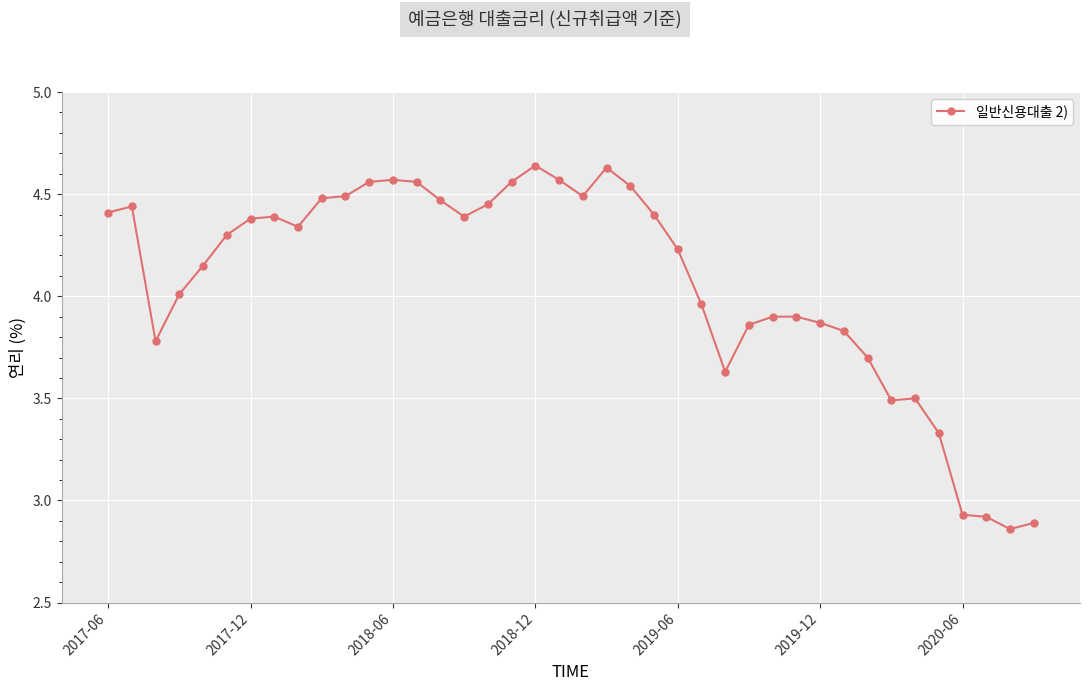

What is the difference between the second highest and second lowest values?

1.7